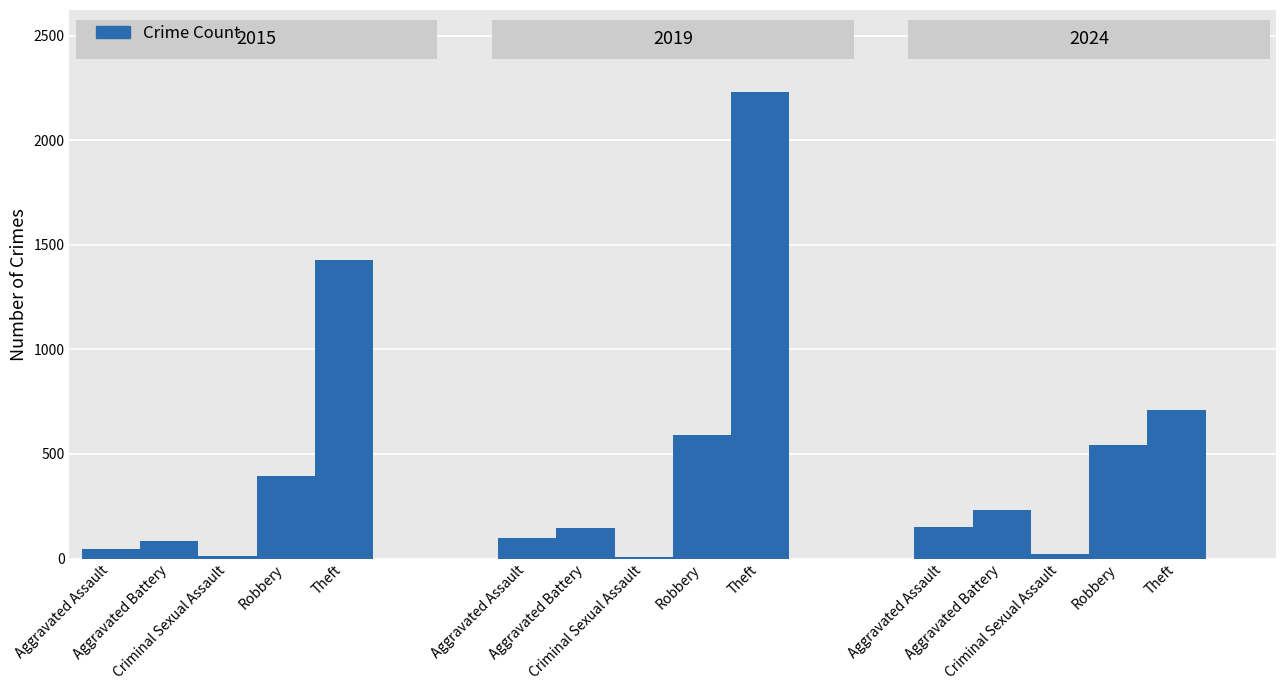

The chart shows a value of 46 at Aggravated Assault. True or false?

True